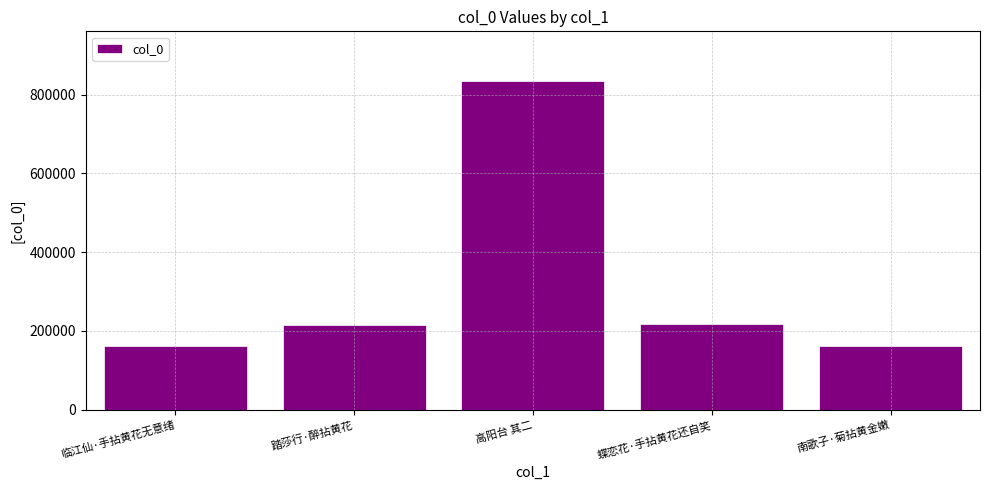

What is the difference between the maximum and second lowest values?

673440